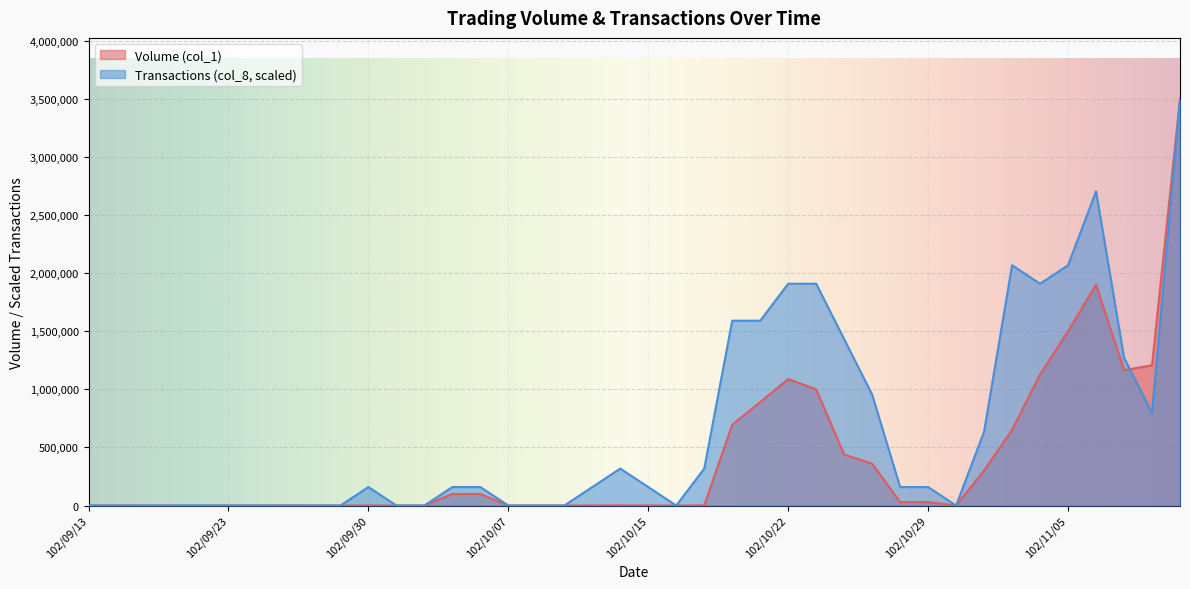

Which category has the lowest value across all series?

102/09/13